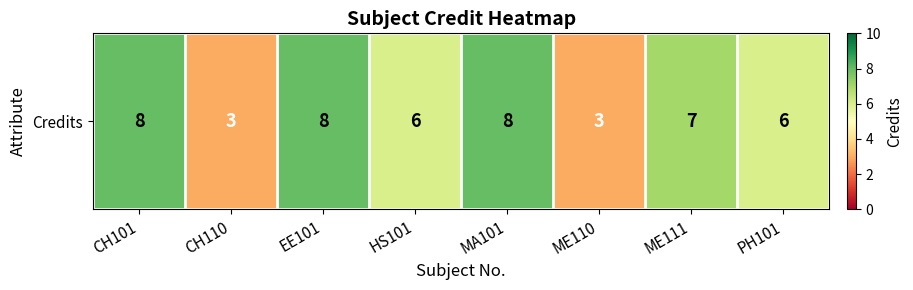

Which label corresponds to the smallest value in the chart?

CH110